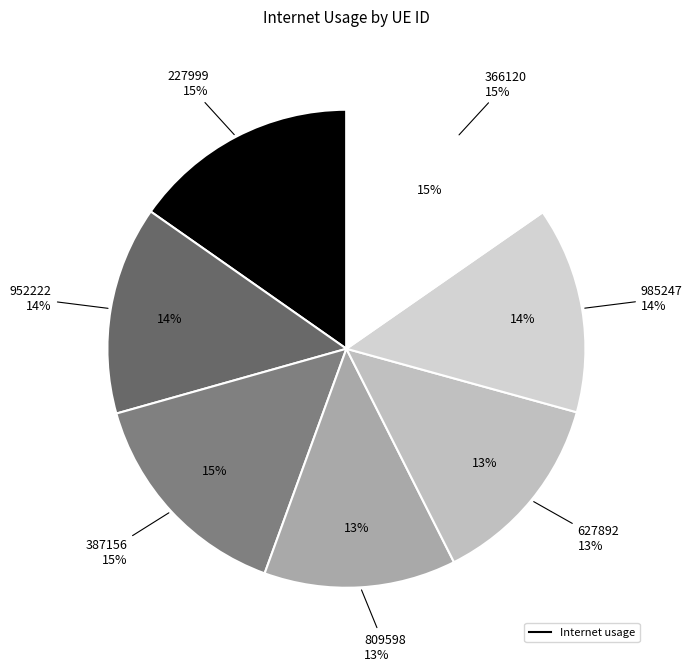

To the nearest percent, what is the difference between the largest and smallest slice percentages?

2%